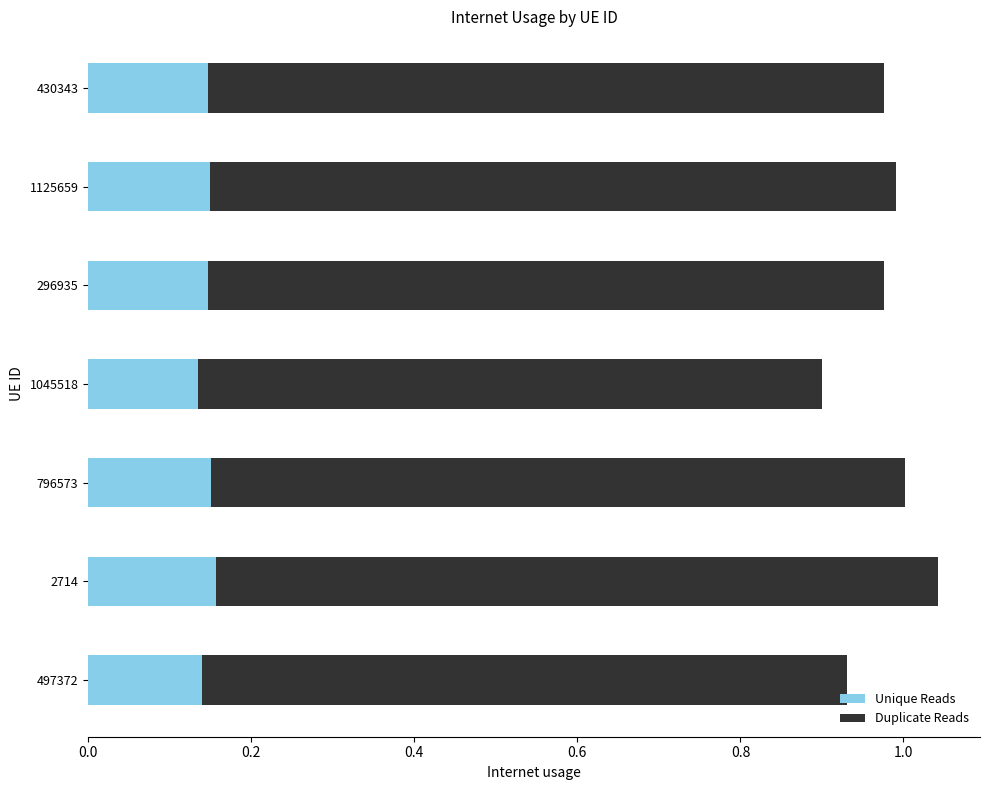

What is the sum of all Unique Reads values?

1.0